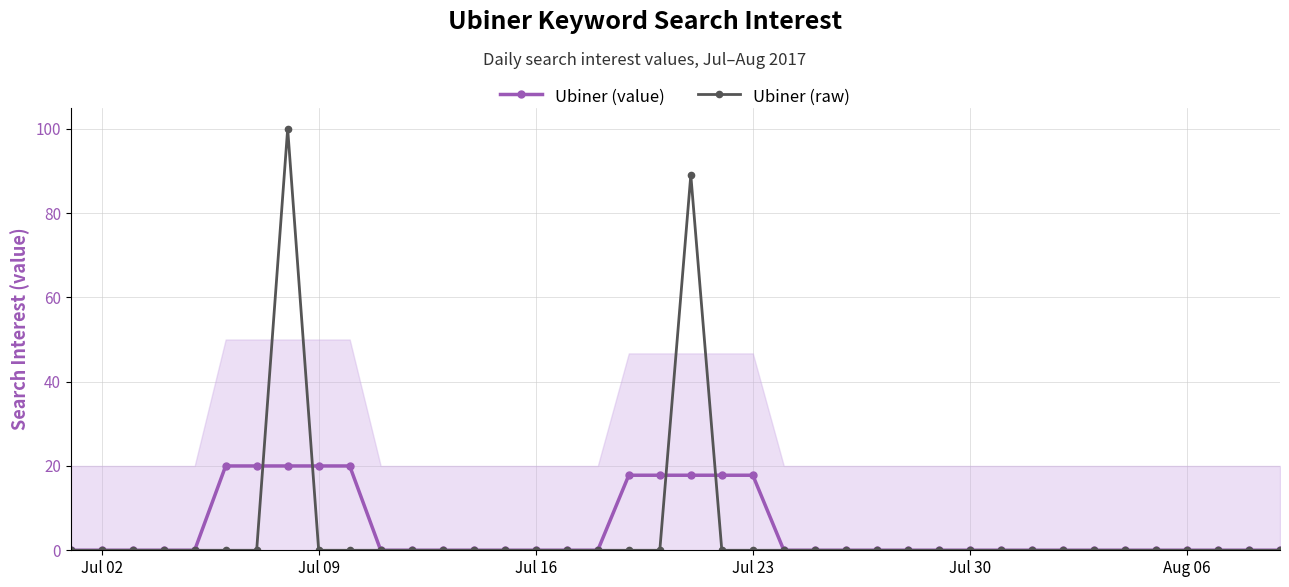

How many lines are shown in the chart?

2